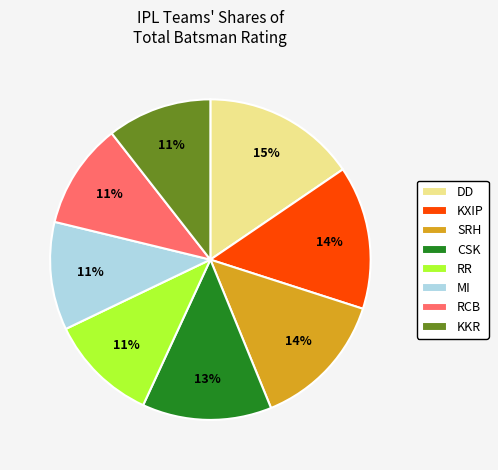

To the nearest percent, what is the combined percentage of KKR and DD?

26%